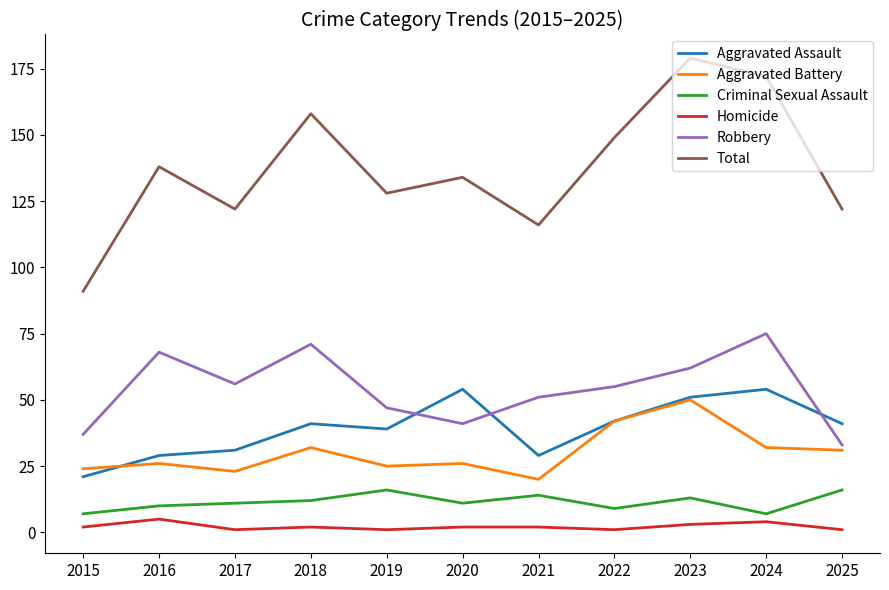

Read the Homicide value at 2021.

2